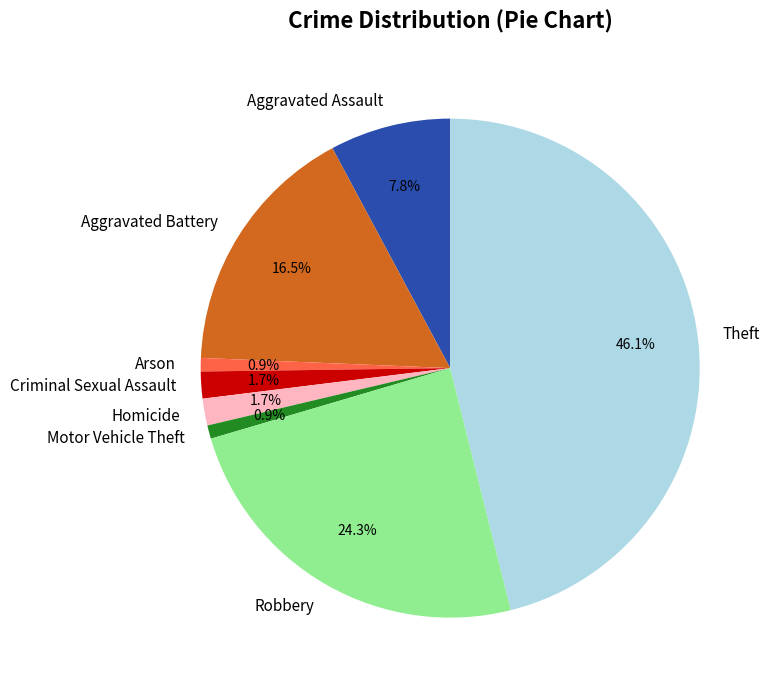

What is the largest slice in the pie chart?

Theft